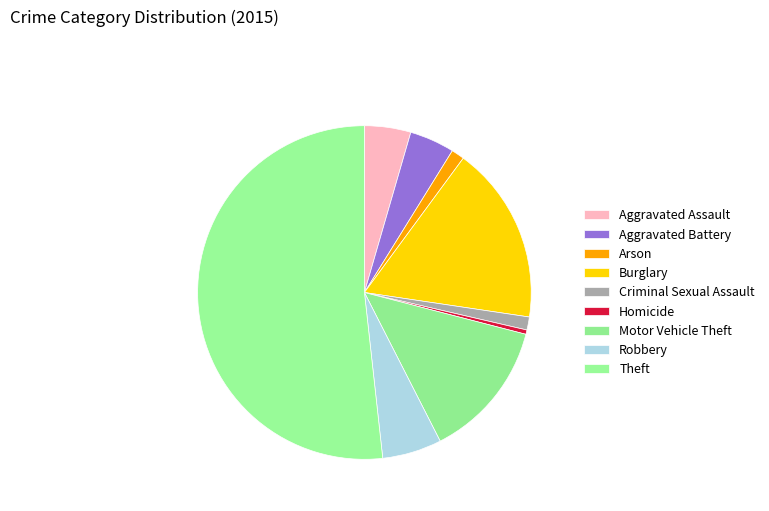

How many slices are in this pie chart?

9